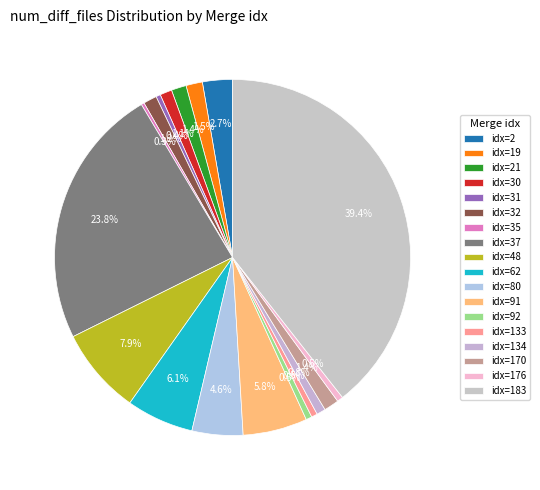

How many slices are in this pie chart?

18